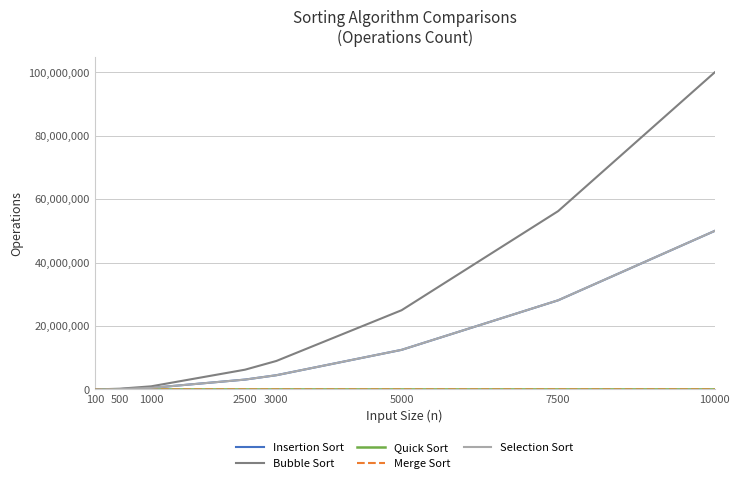

Which series has the widest spread of values?

Bubble Sort